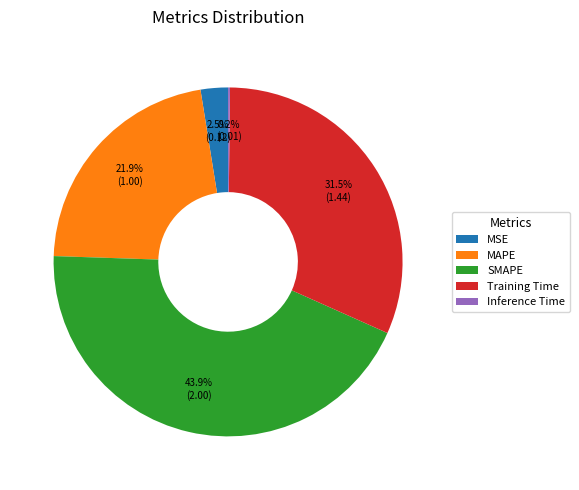

Between SMAPE and MAPE, which is larger?

SMAPE